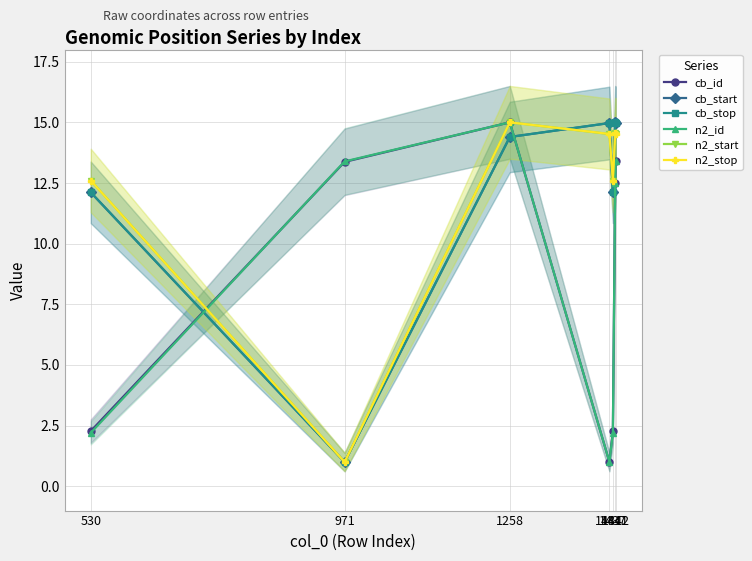

Where is the first local minimum for n2_stop?

971